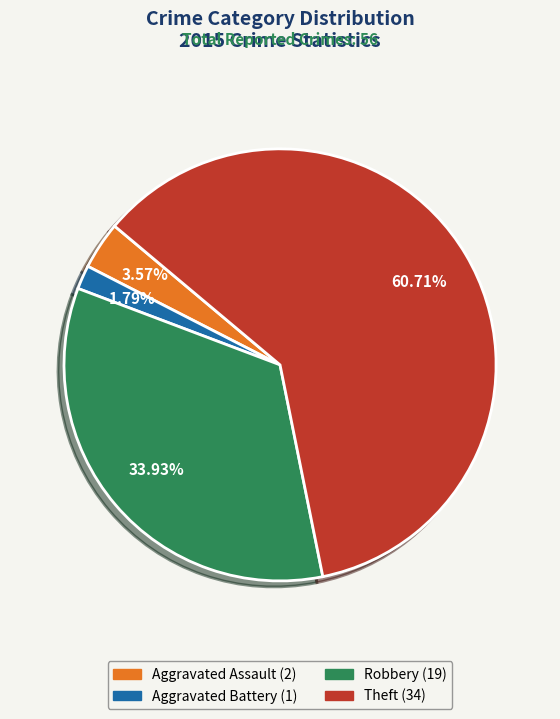

To the nearest percent, what is the difference between the Theft and Robbery slice percentages?

27%